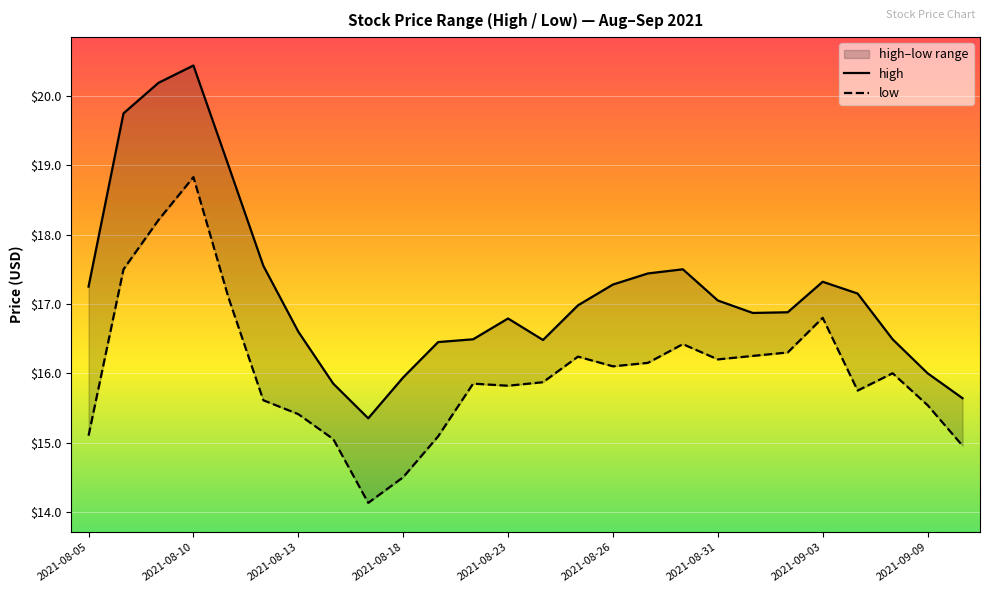

True or false: low and high intersect in this chart.

False